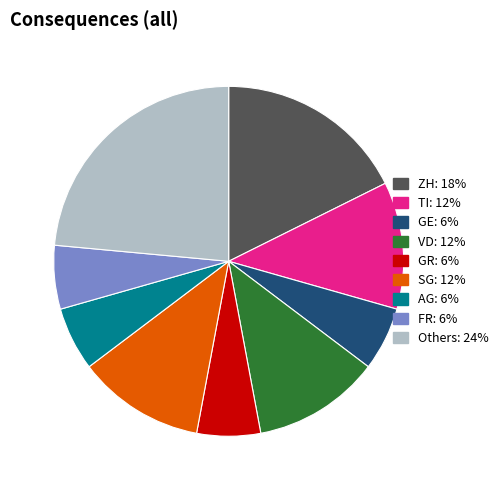

Which slice is the largest?

Others: 24%